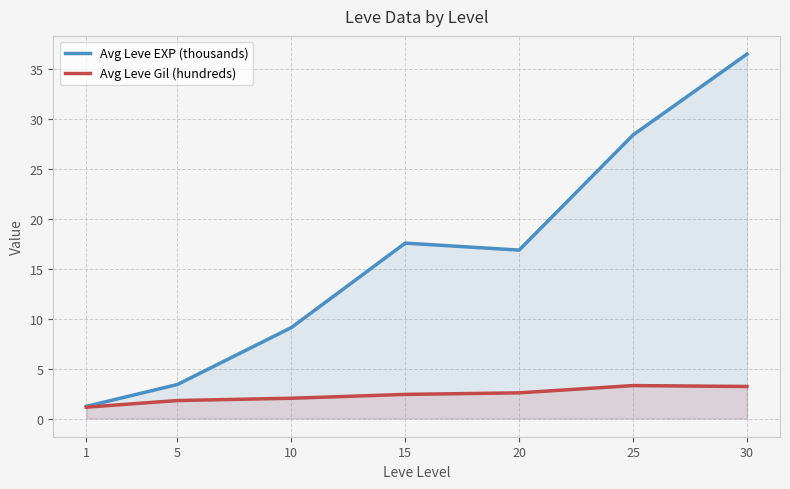

How many values in the Avg Leve Gil (hundreds) series are below 2?

2